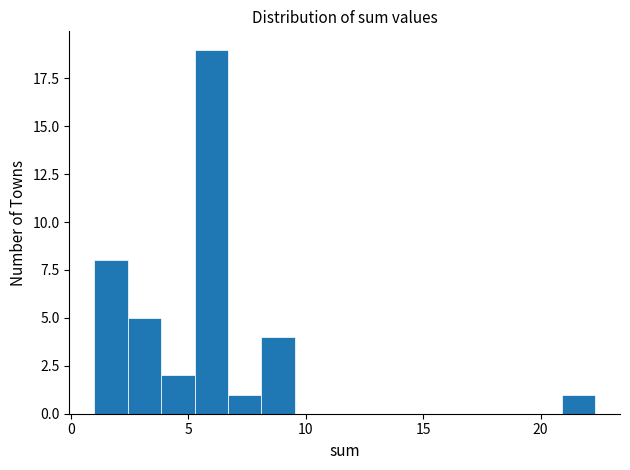

Read against the x-axis, roughly where is the centre of the tallest bar?

6.0